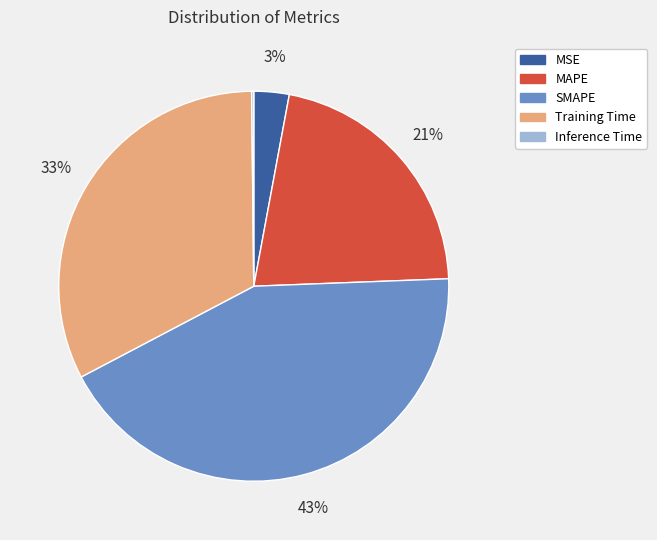

Is there any slice that represents more than half of the pie?

No